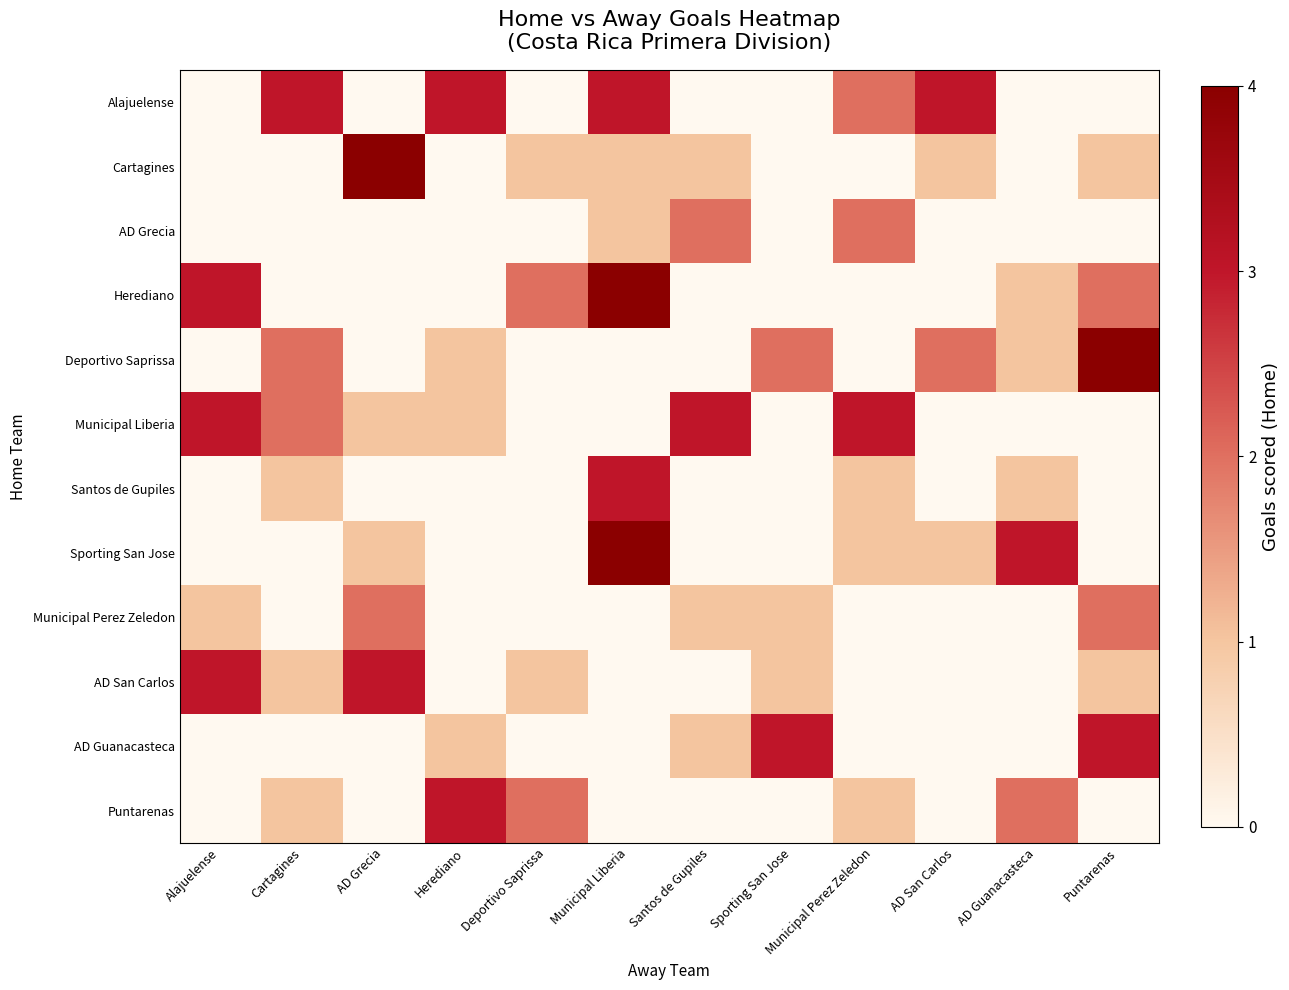

Which series changed the most between AD Grecia and Puntarenas?

Deportivo Saprissa